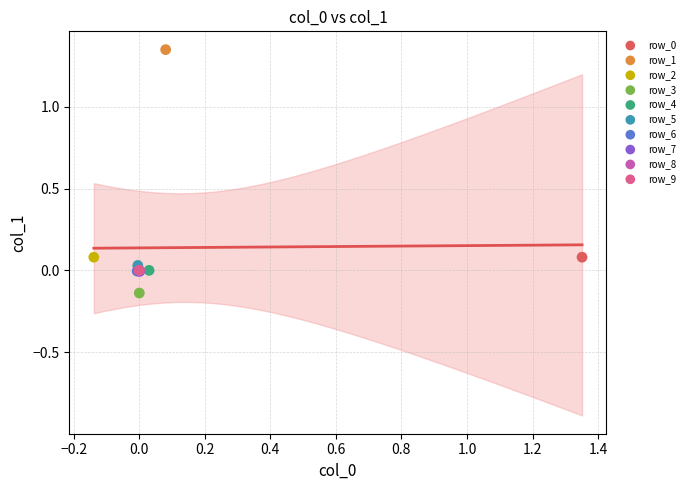

Which series reaches the minimum Y coordinate?

row_3